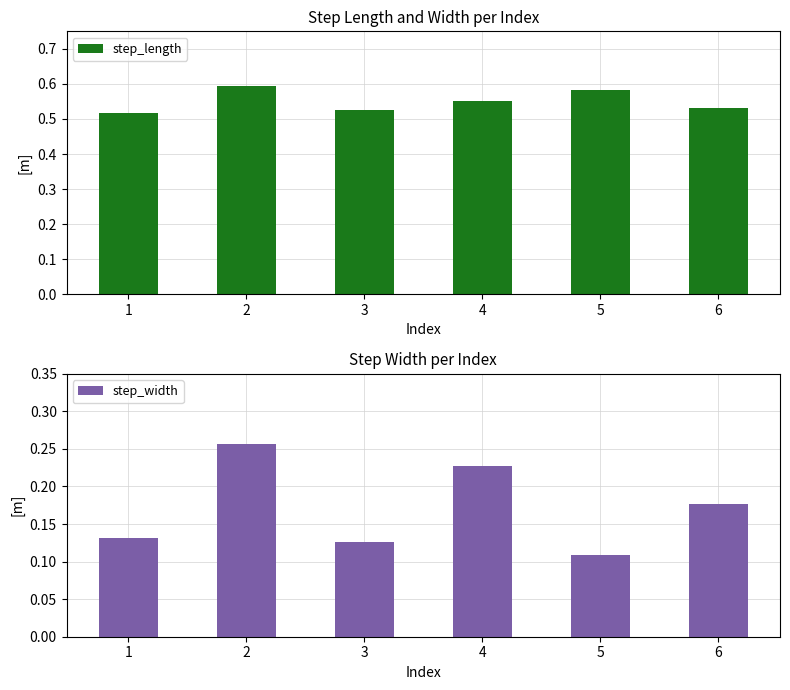

What are all the series names shown in the legend?

step_length, step_width